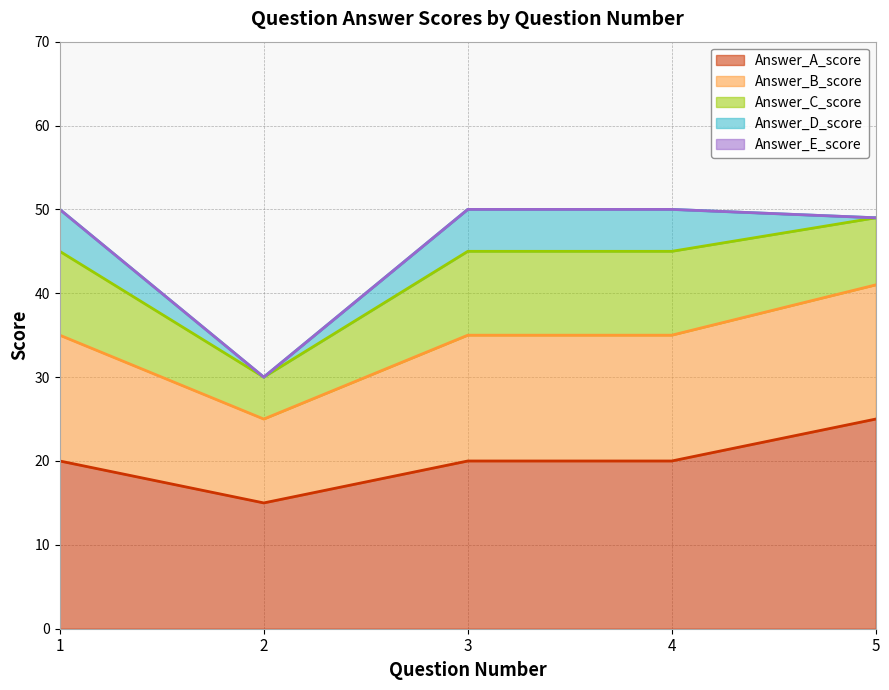

What is the sum of all Answer_D_score values?

15